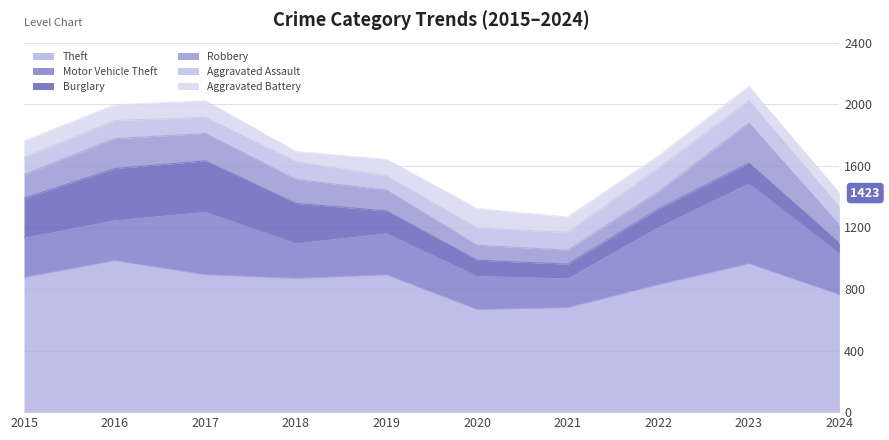

Where does the Theft series first go above 874?

2016